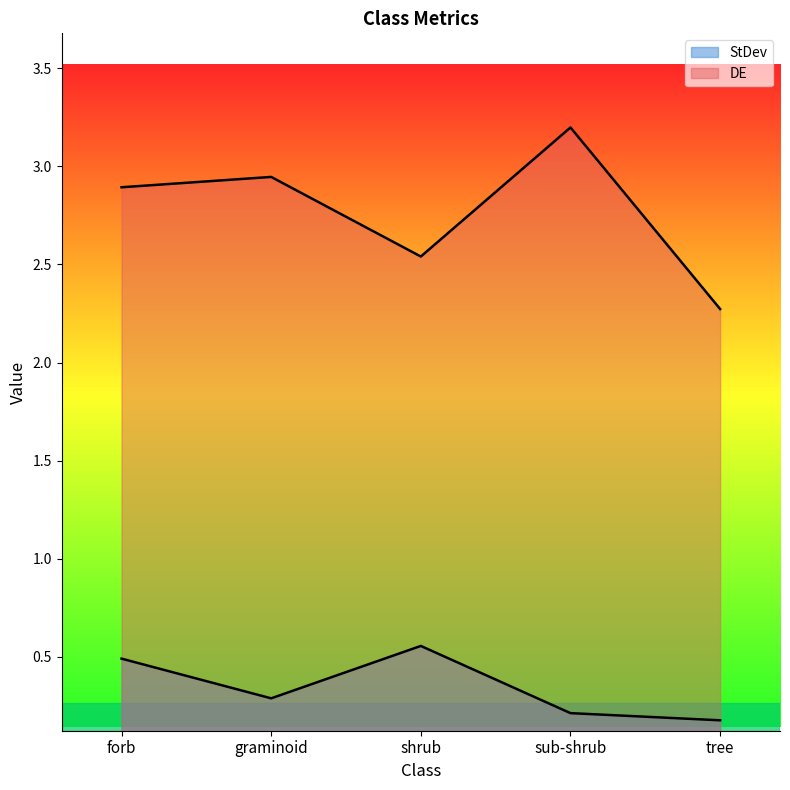

How many StDev values are between 0 and 1?

5